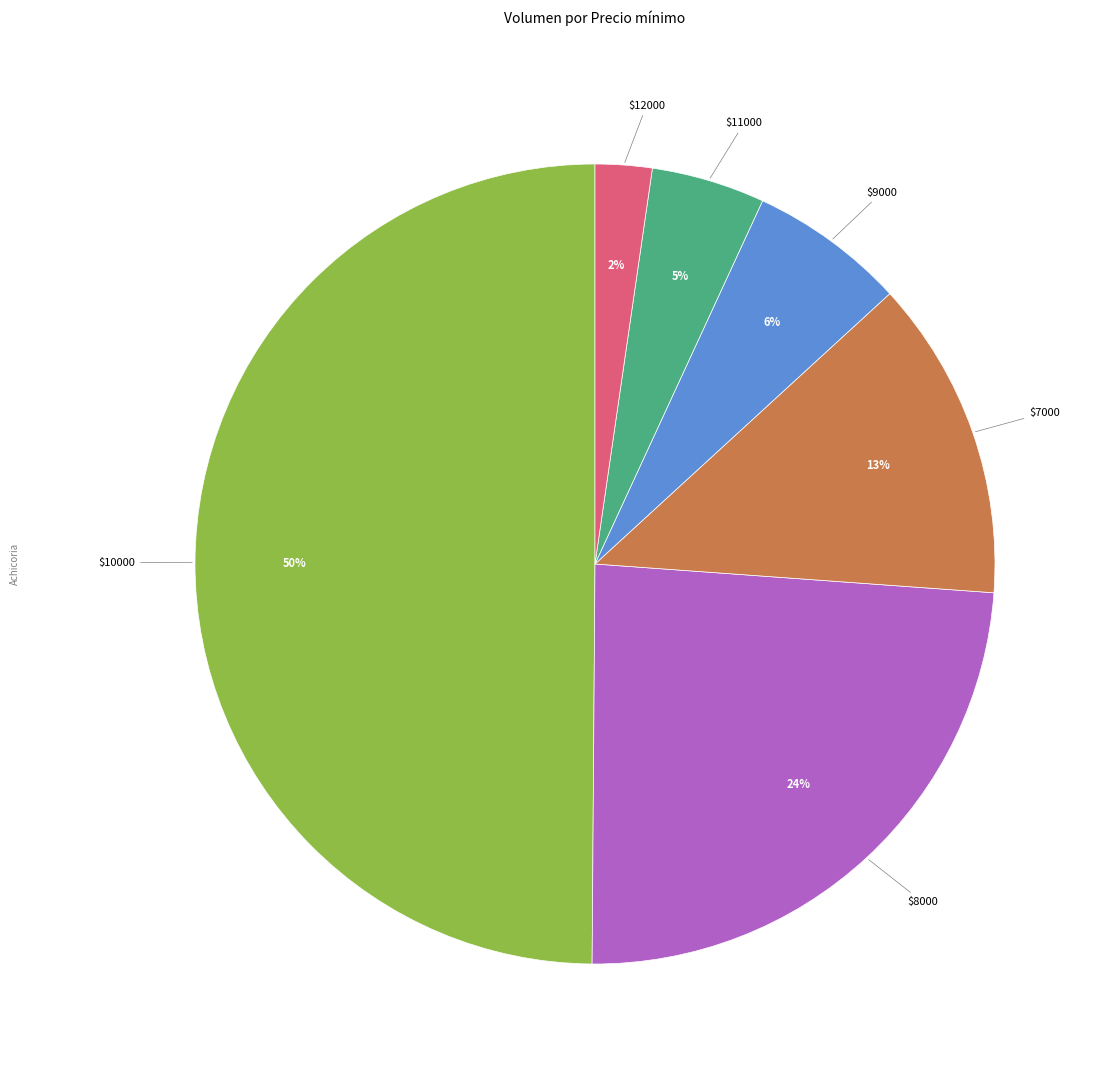

To the nearest percent, what portion does $7000 represent?

13%